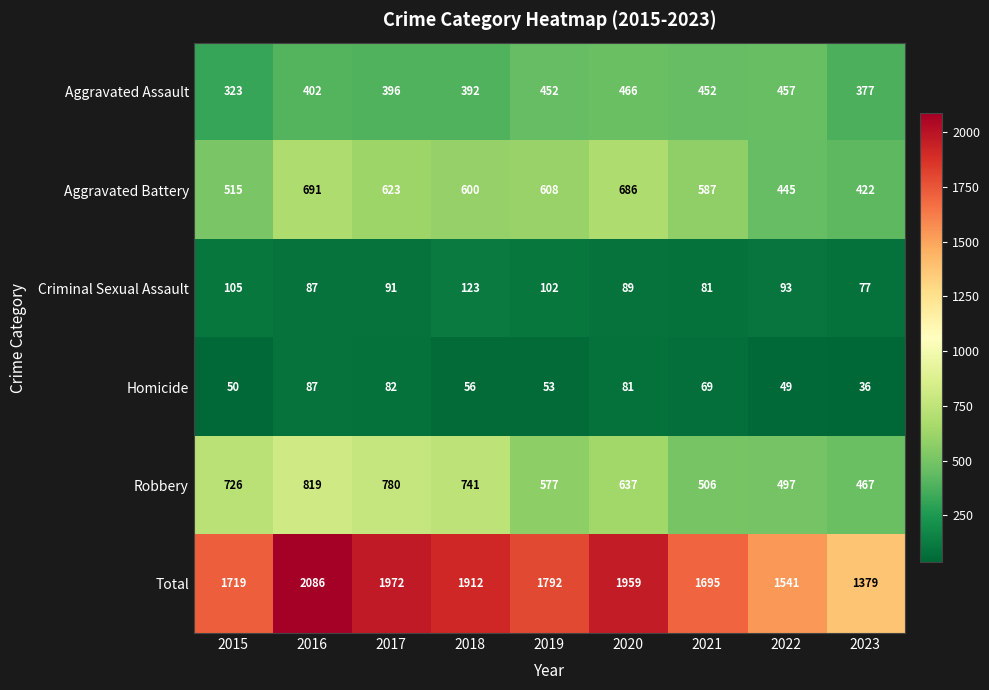

What is the sum of the Aggravated Battery values at 2015 and 2022?

960